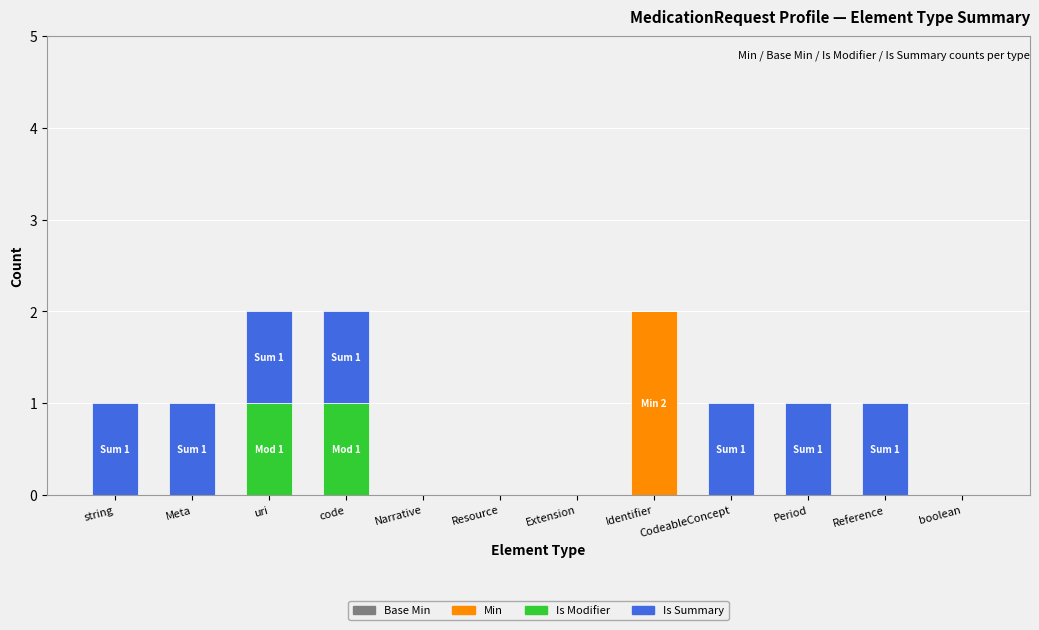

At which label does Min reach its peak?

Identifier